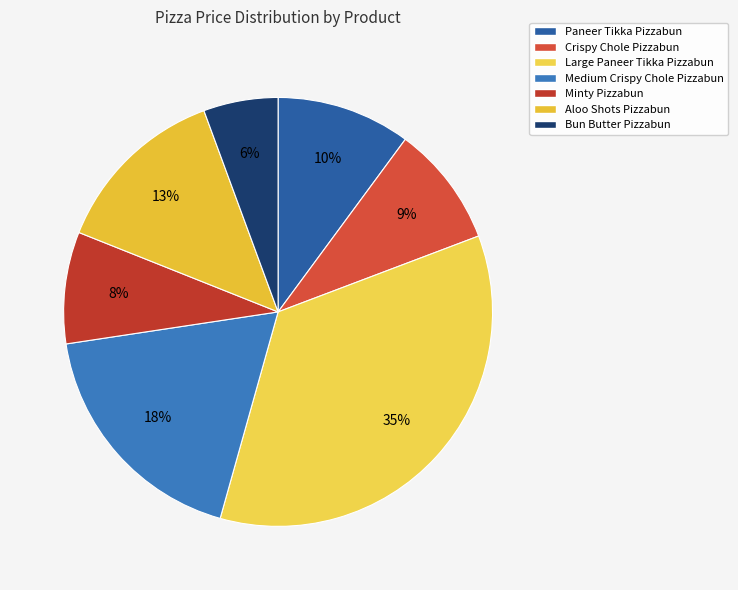

How many segments does this pie chart have?

7